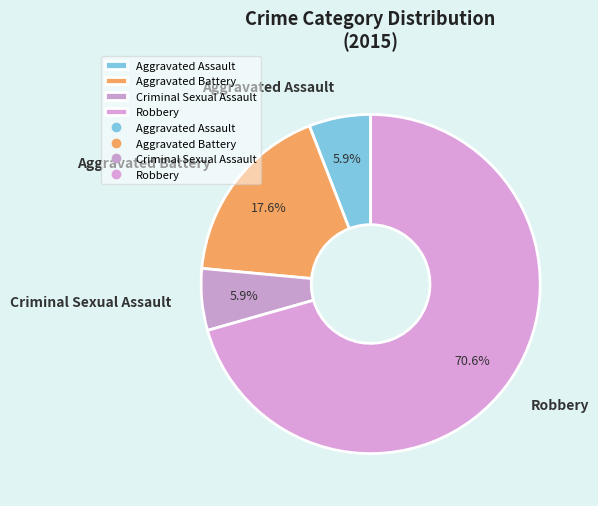

The Aggravated Assault slice represents 6% of the pie. True or false?

True